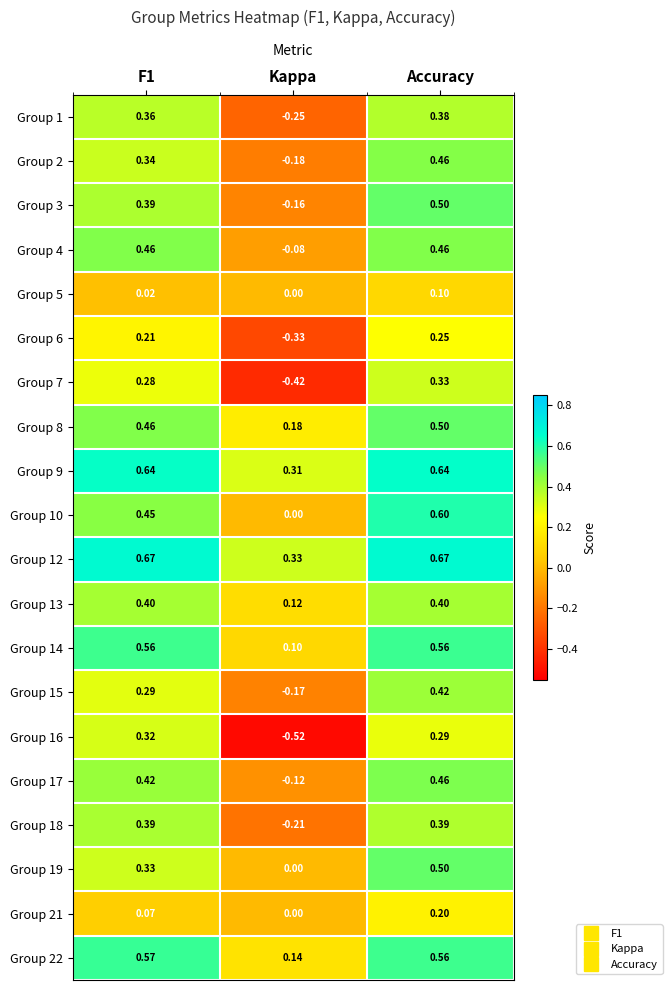

Which label corresponds to the smallest value in the chart?

Kappa